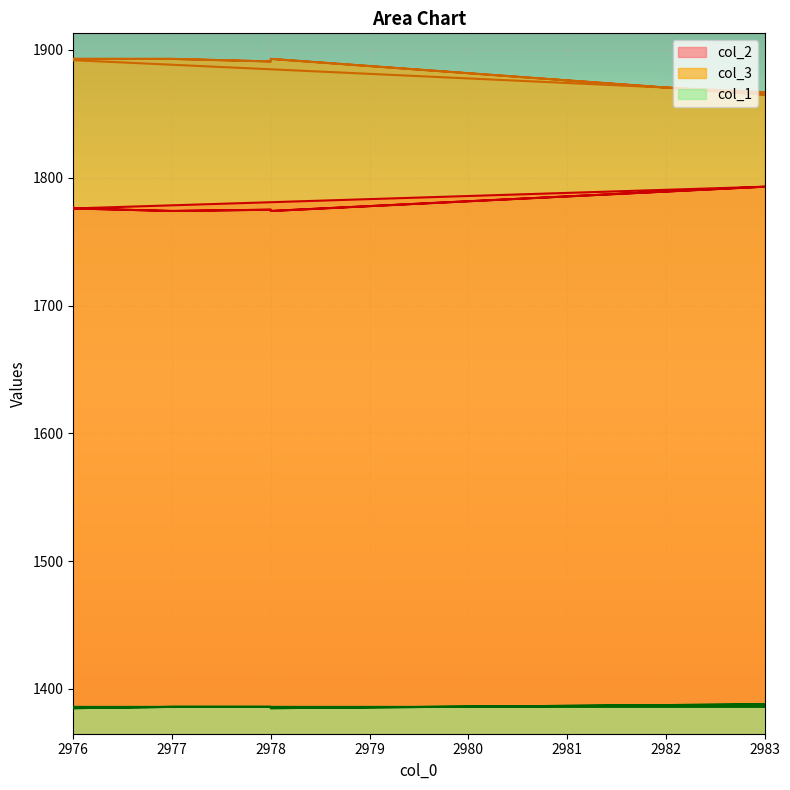

Rank the series by their maximum value, from highest to lowest.

col_3, col_2, col_1